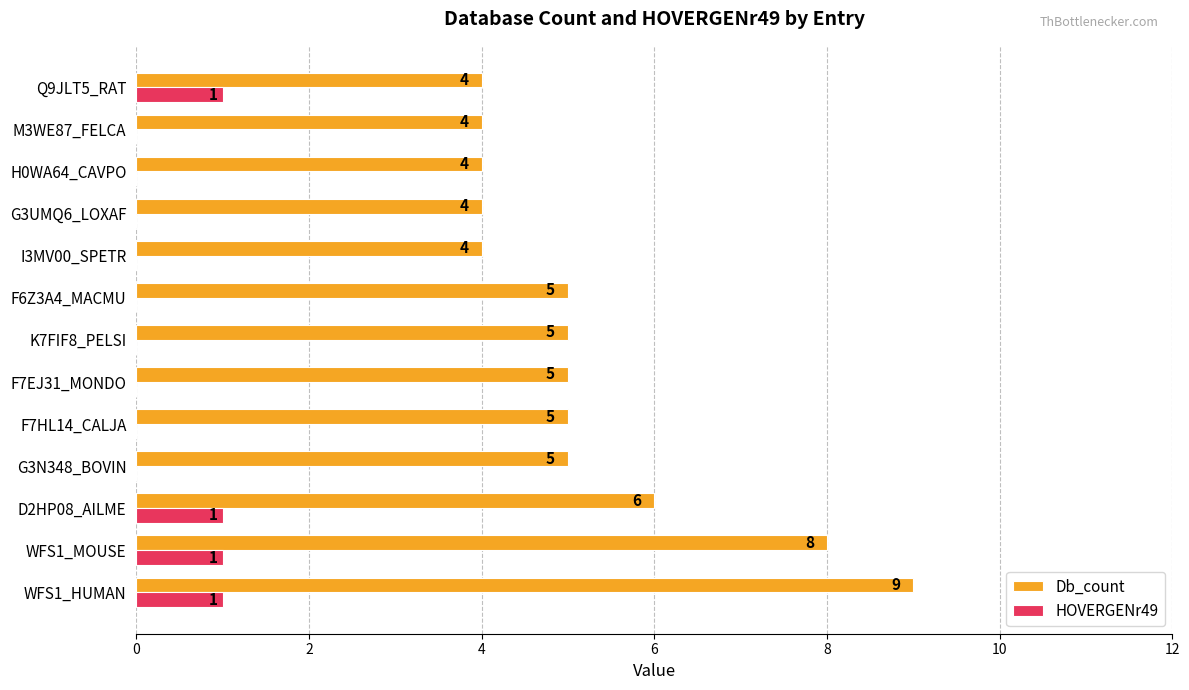

Which series has the largest total across all categories?

Db_count